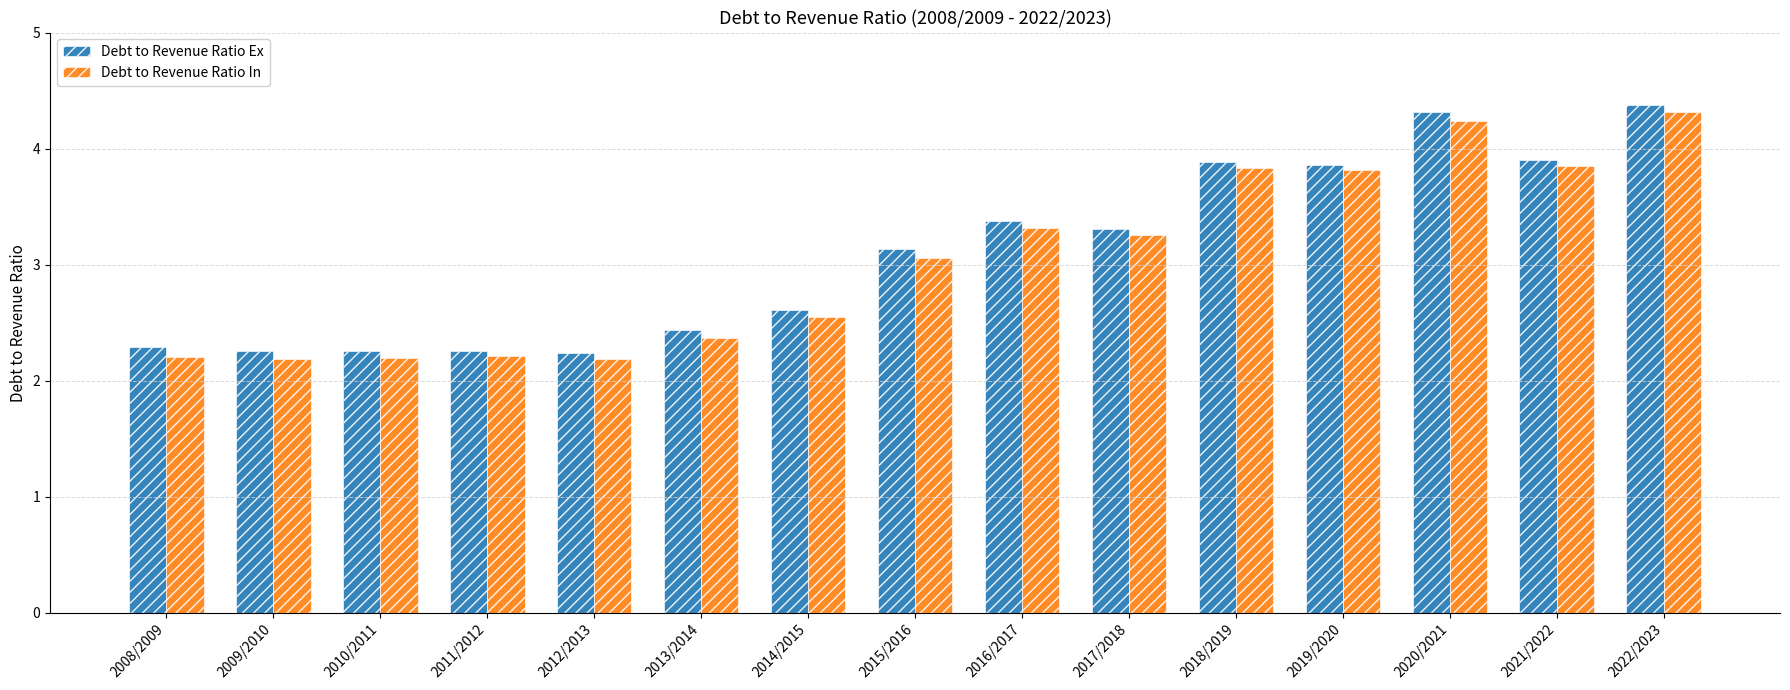

Where is Debt to Revenue Ratio Ex nearest to the value 3?

2015/2016